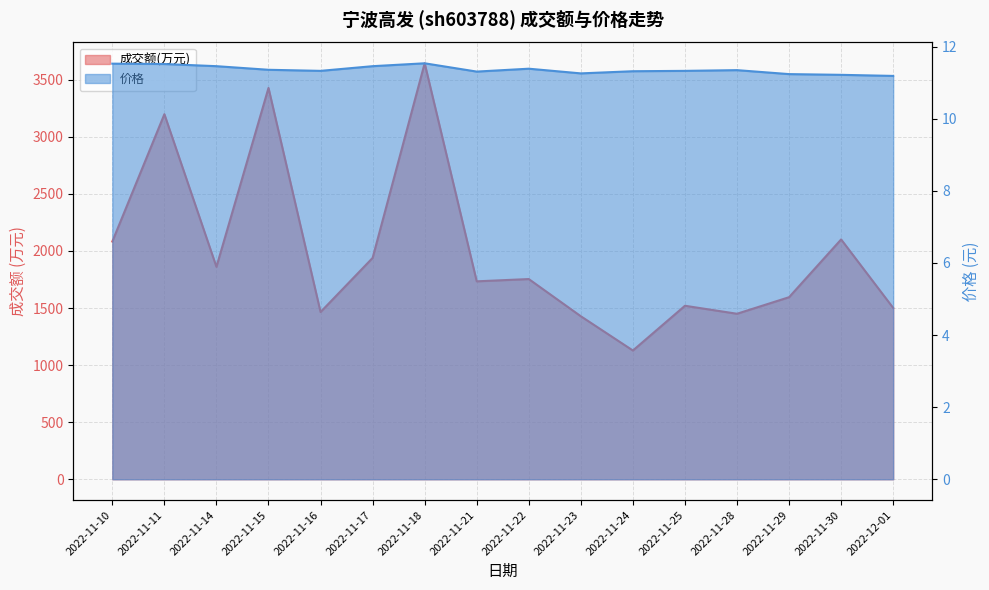

What is the value of the 价格 point at the 2nd from the left?

11.5